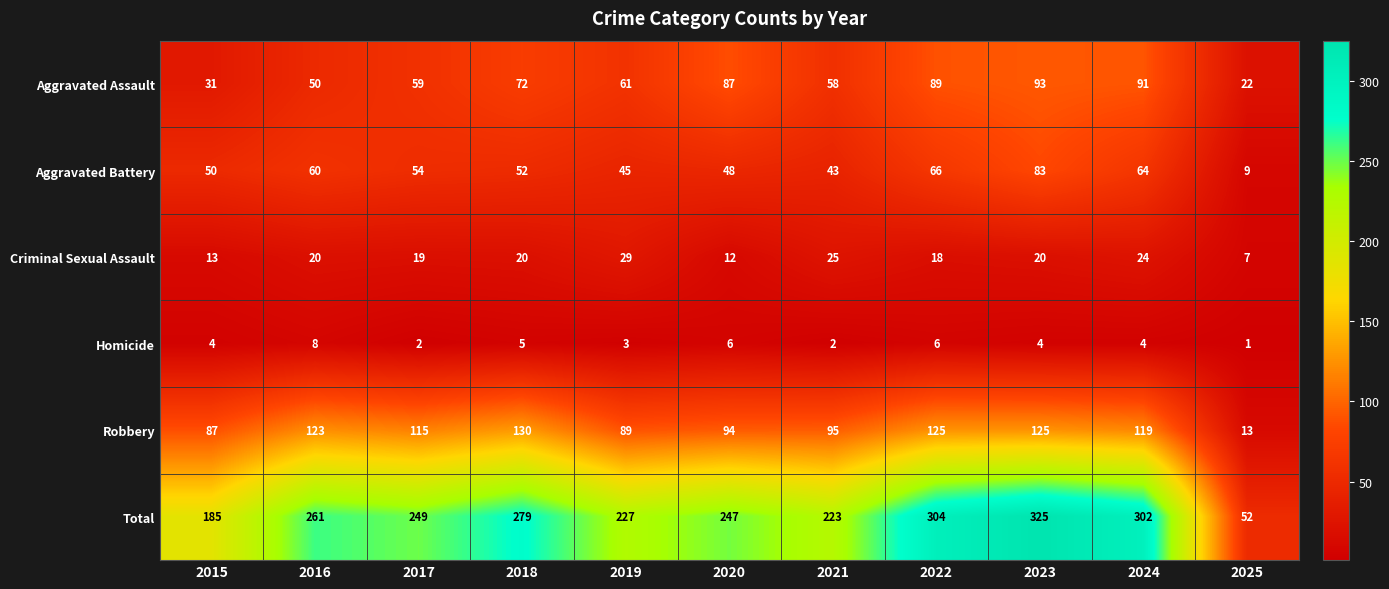

Between 2017 and 2025, which series saw the biggest shift?

Total